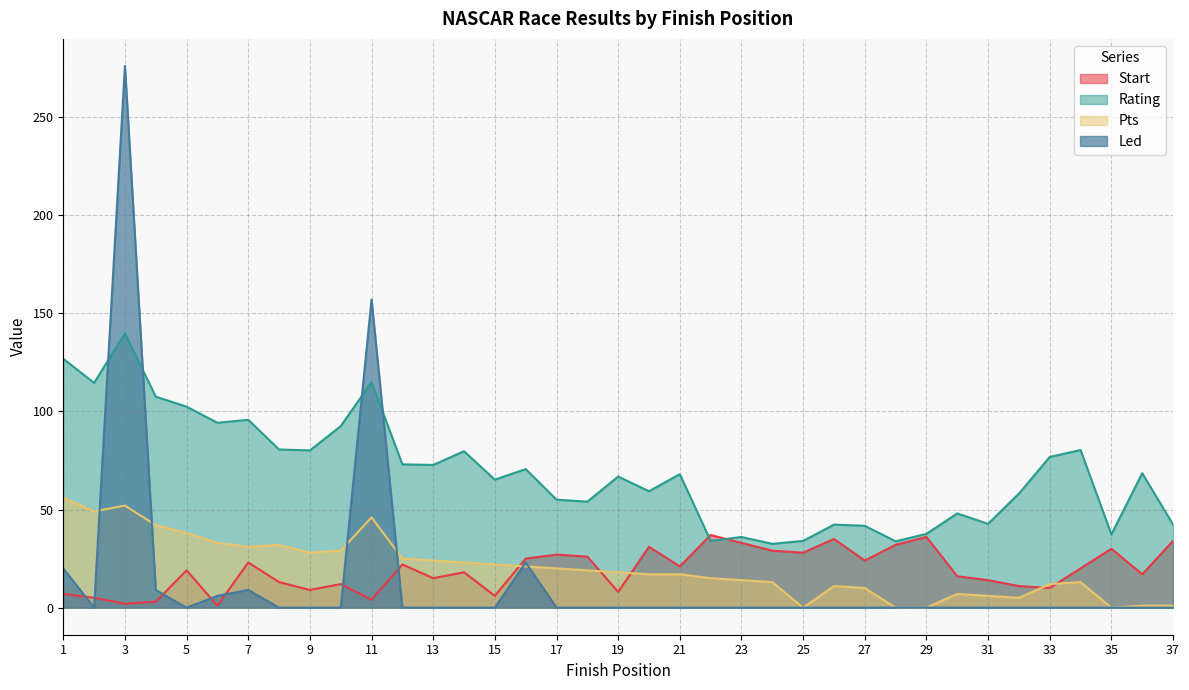

True or false: Led has a value of 0.0 at 15.

True